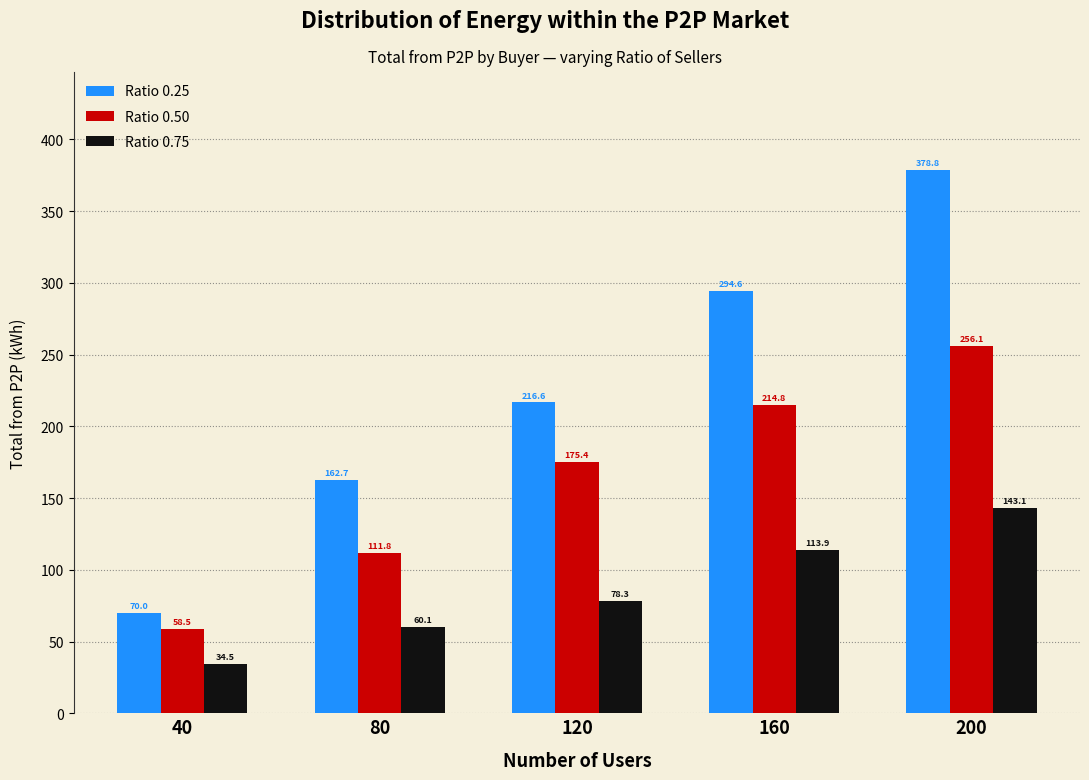

How many bars are there in each group?

3